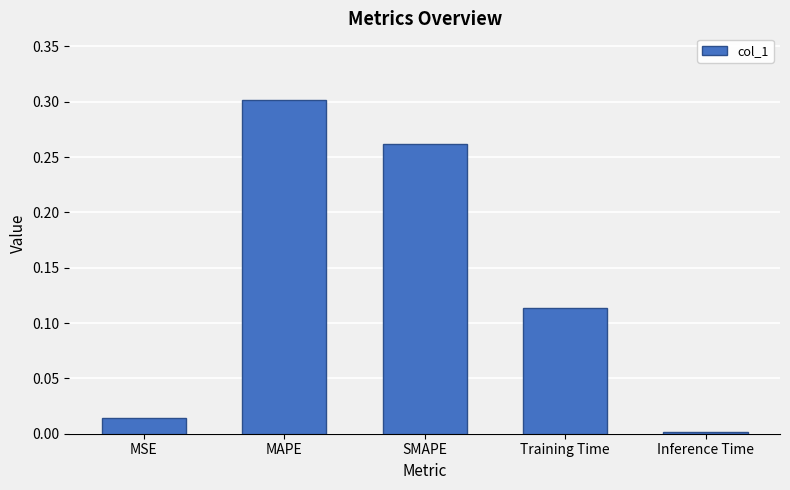

What position from the right is Inference Time?

1